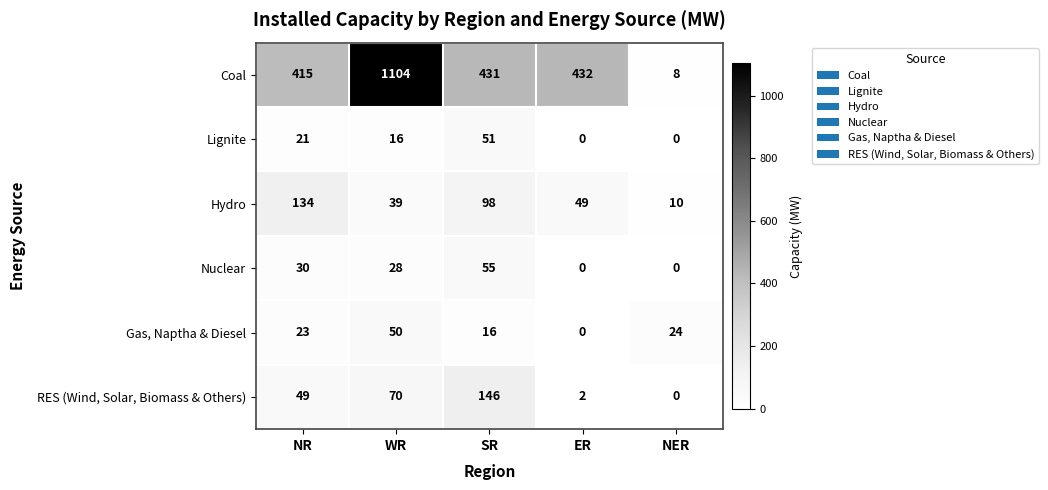

What is the greatest value displayed?

1104